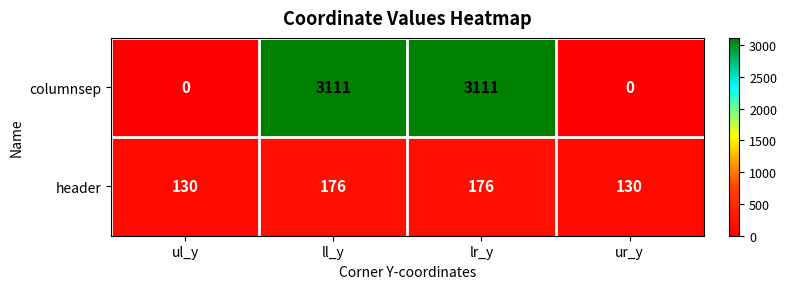

How many header values are between 130 and 176?

4